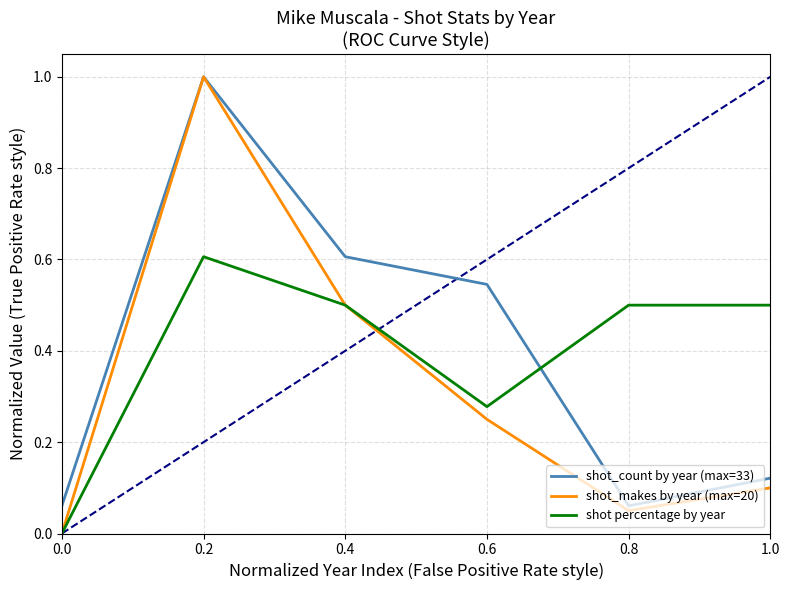

Is it true that shot_count by year (max=33) equals 1.0 at 0.2?

True